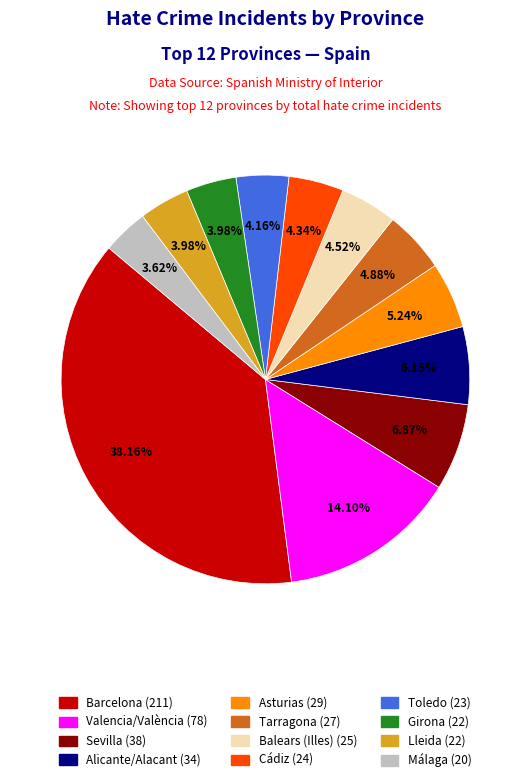

To the nearest percent, what is the difference between the Balears (Illes) and Girona slice percentages?

1%